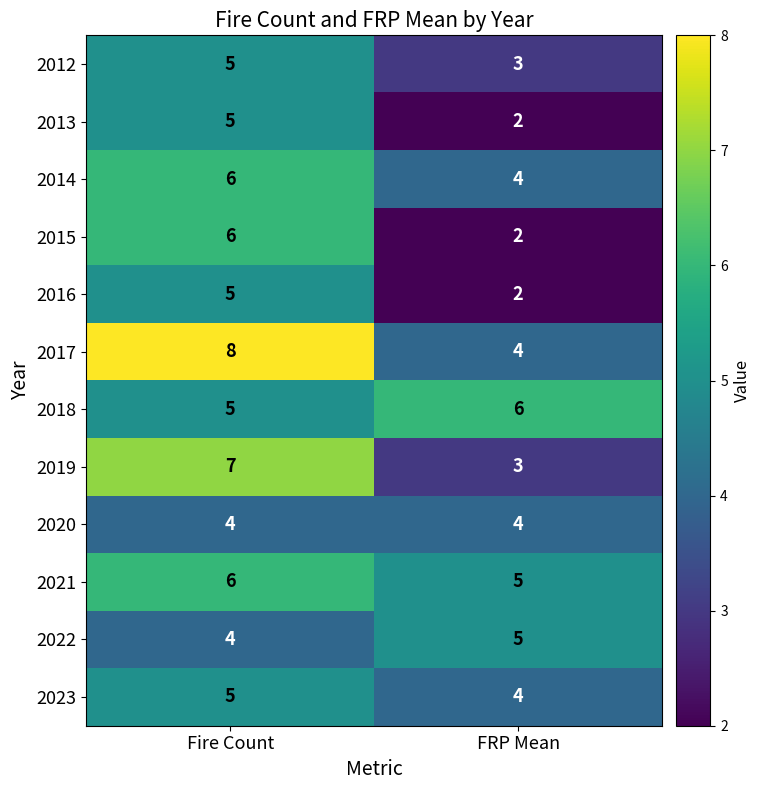

How many data points does each series have?

2